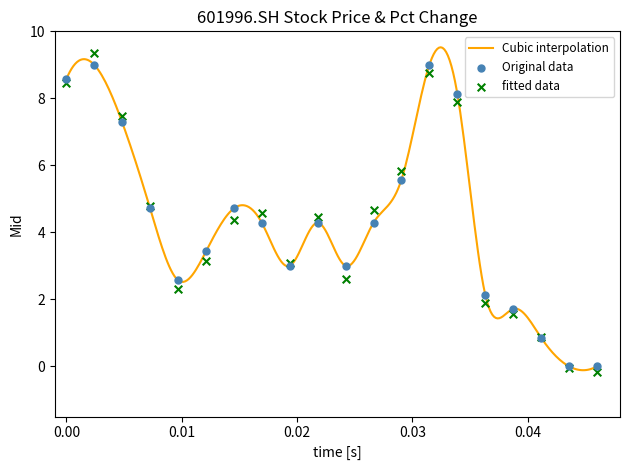

What is the maximum value for Cubic interpolation?

9.5